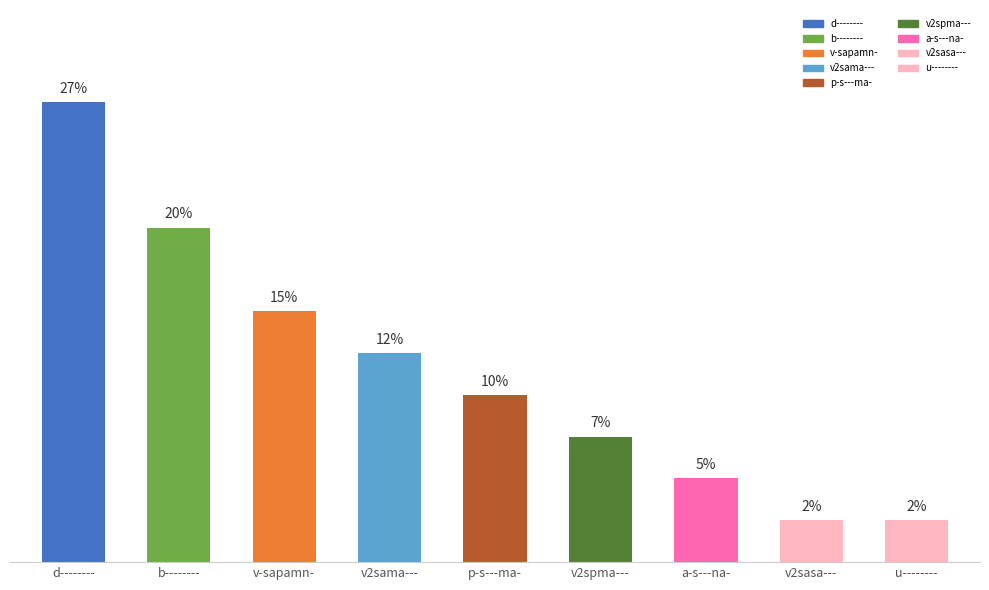

Are the bars horizontal?

No